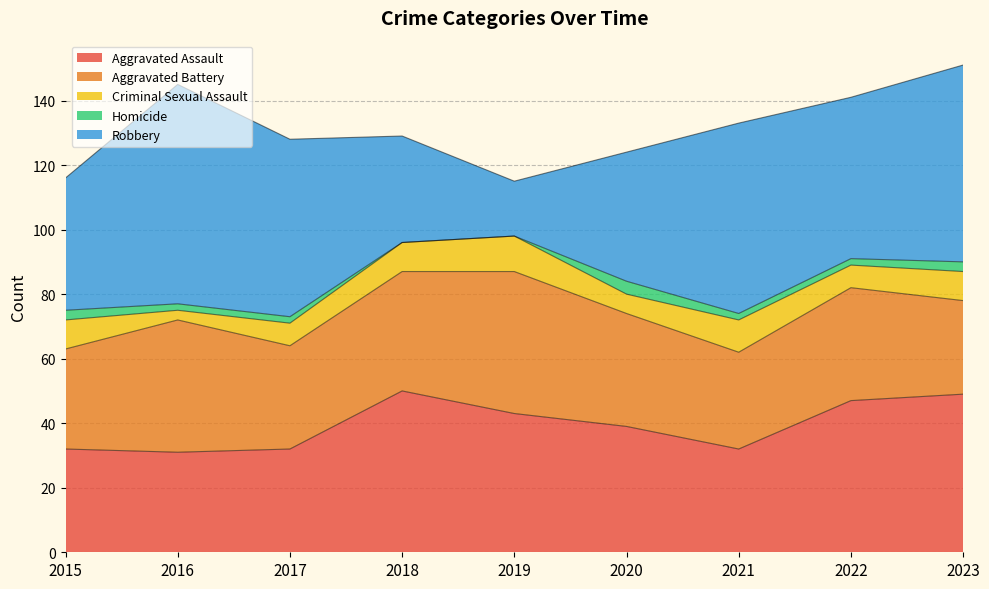

What are all the series names shown in the legend?

Aggravated Assault, Aggravated Battery, Criminal Sexual Assault, Homicide, Robbery